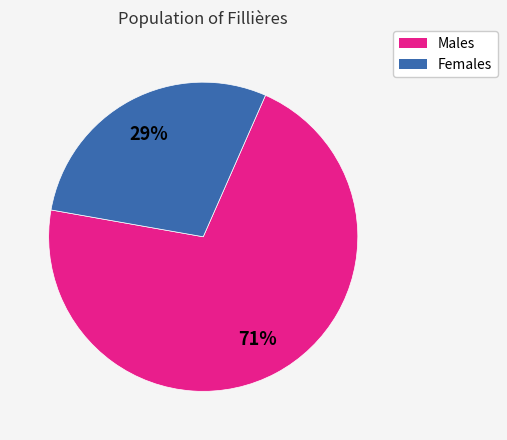

Is there any slice that represents more than half of the pie?

Yes